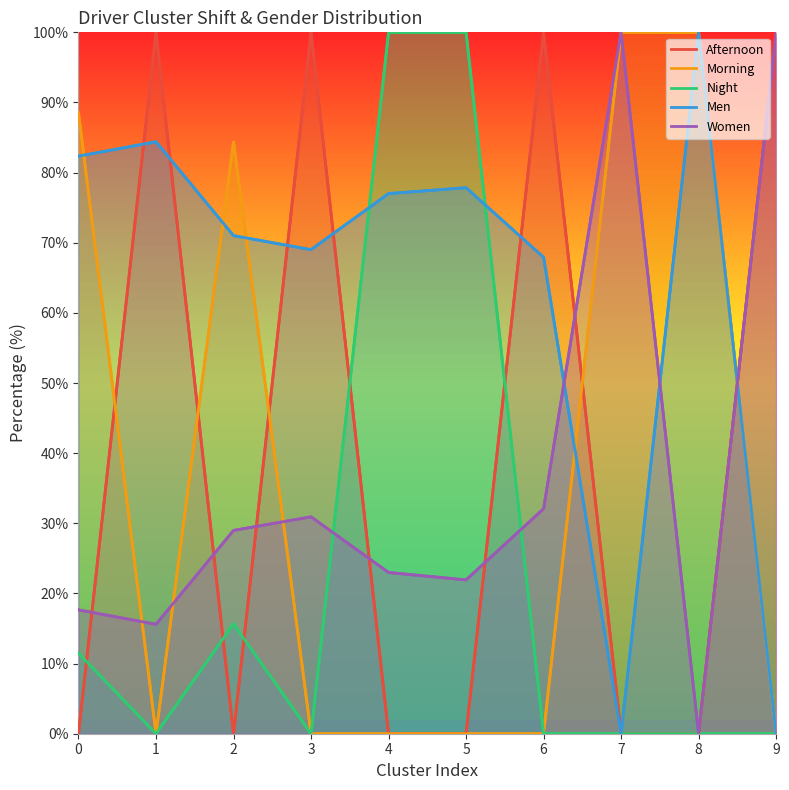

Reading left to right, extract all data points from this chart.

Afternoon: 0=0.0	1=100.0	2=0.0	3=100.0	4=0.0	5=0.0	6=100.0	7=0.0	8=0.0	9=100.0
Morning: 0=88.5	1=0.0	2=84.3	3=0.0	4=0.0	5=0.0	6=0.0	7=100.0	8=100.0	9=0.0
Night: 0=11.5	1=0.0	2=15.7	3=0.0	4=100.0	5=100.0	6=0.0	7=0.0	8=0.0	9=0.0
Men: 0=82.3	1=84.4	2=71.0	3=69.0	4=77.0	5=77.9	6=67.9	7=0.0	8=100.0	9=0.0
Women: 0=17.7	1=15.6	2=29.0	3=30.9	4=23.0	5=21.9	6=32.1	7=100.0	8=0.0	9=99.8